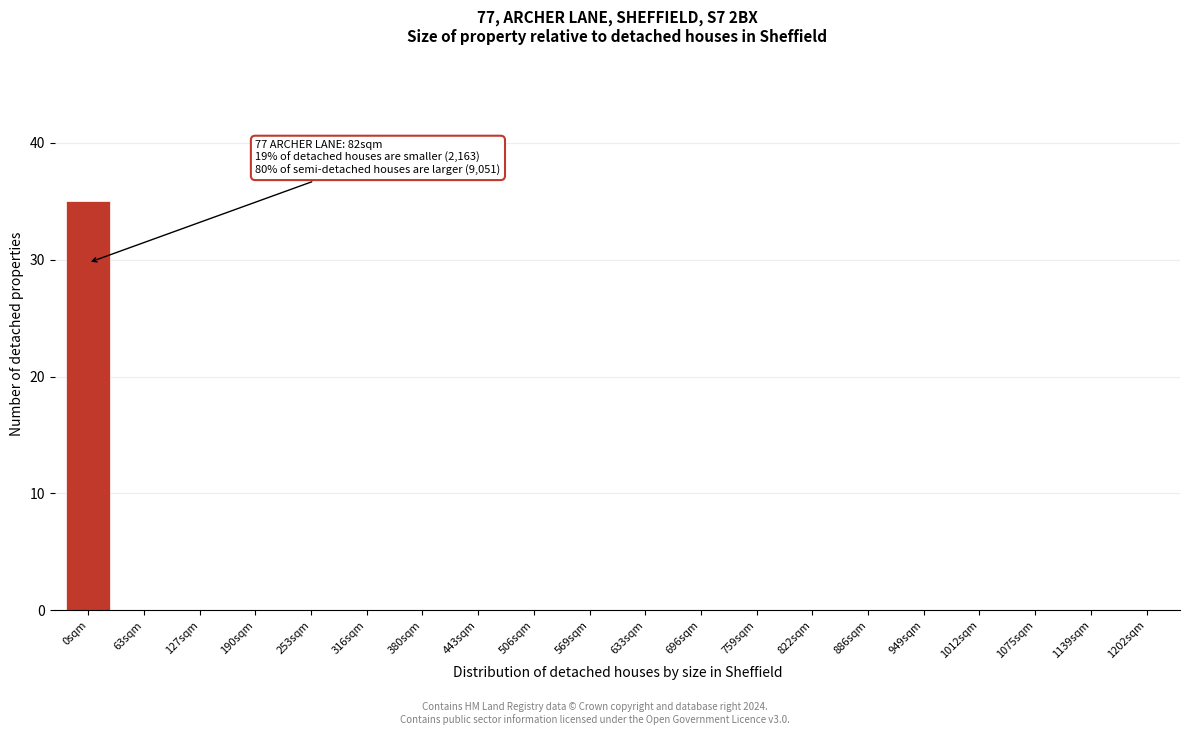

Reading left to right, transcribe all the data shown in this chart.

0sqm=35	63sqm=0	127sqm=0	190sqm=0	253sqm=0	316sqm=0	380sqm=0	443sqm=0	506sqm=0	569sqm=0	633sqm=0	696sqm=0	759sqm=0	822sqm=0	886sqm=0	949sqm=0	1012sqm=0	1075sqm=0	1139sqm=0	1202sqm=0